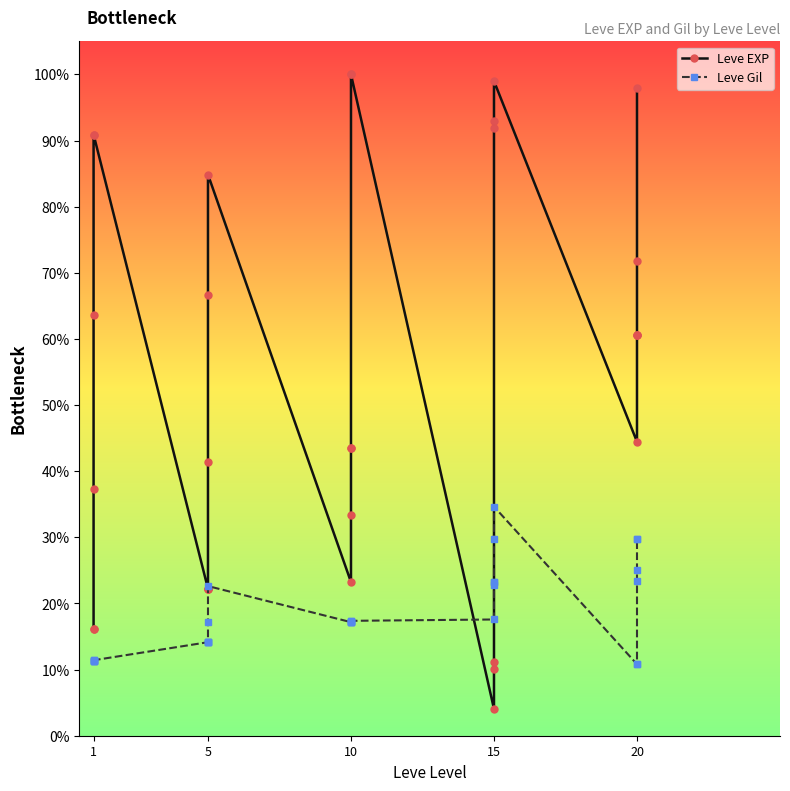

How many times do Leve Gil and Leve EXP cross each other?

2